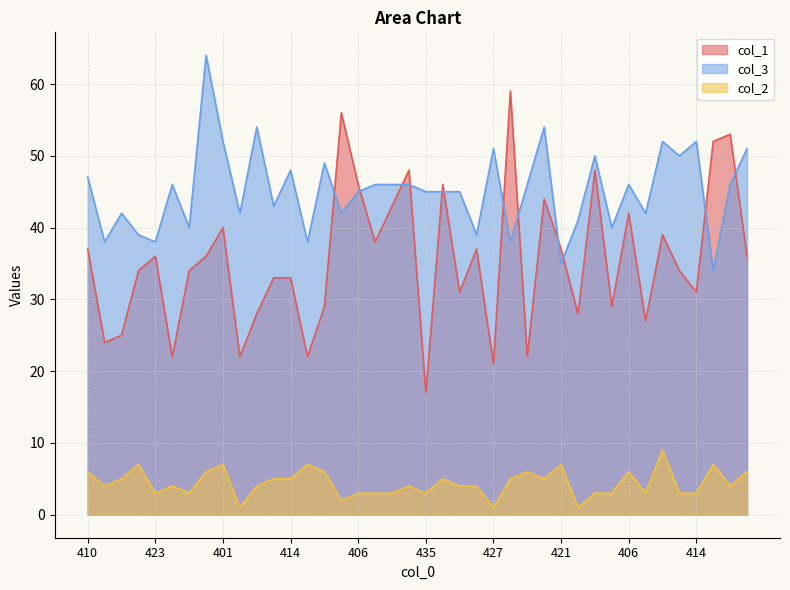

True or false: col_1 and col_2 cross at least once.

False